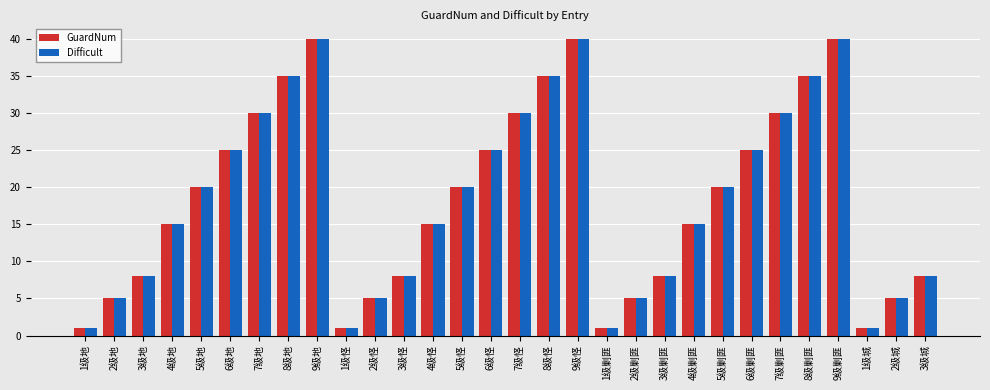

What are all the series names shown in the legend?

GuardNum, Difficult